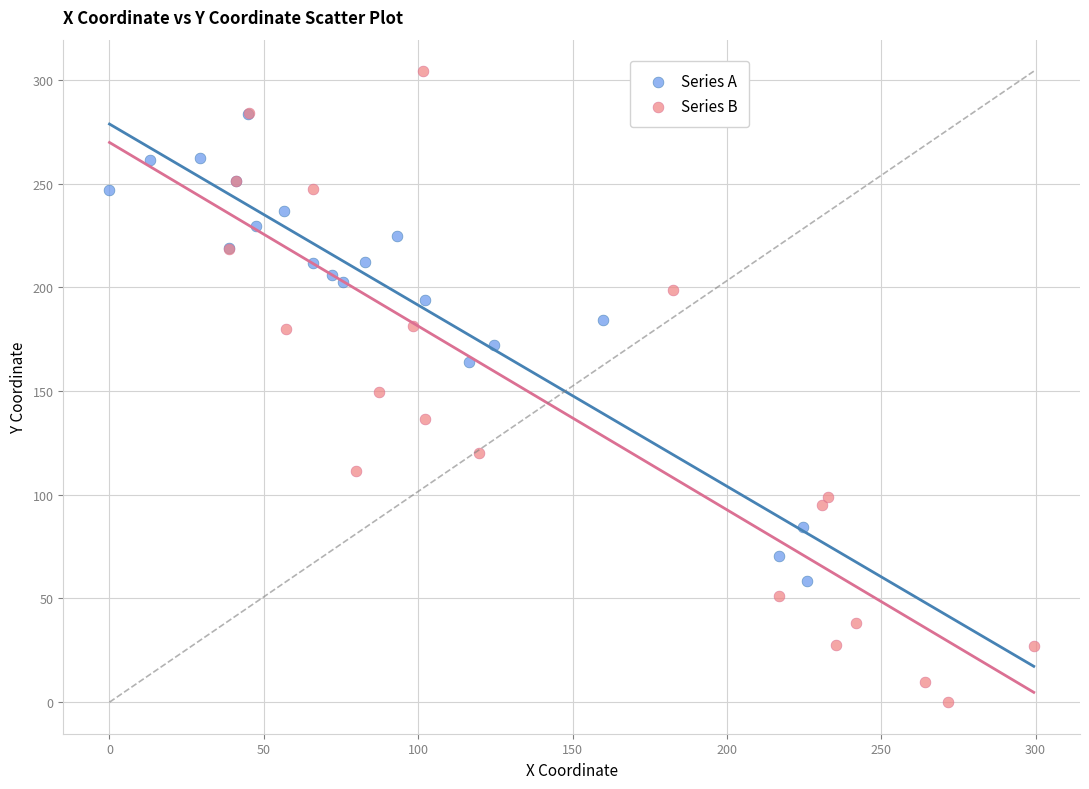

Which series has the widest spread of Y values?

Series B